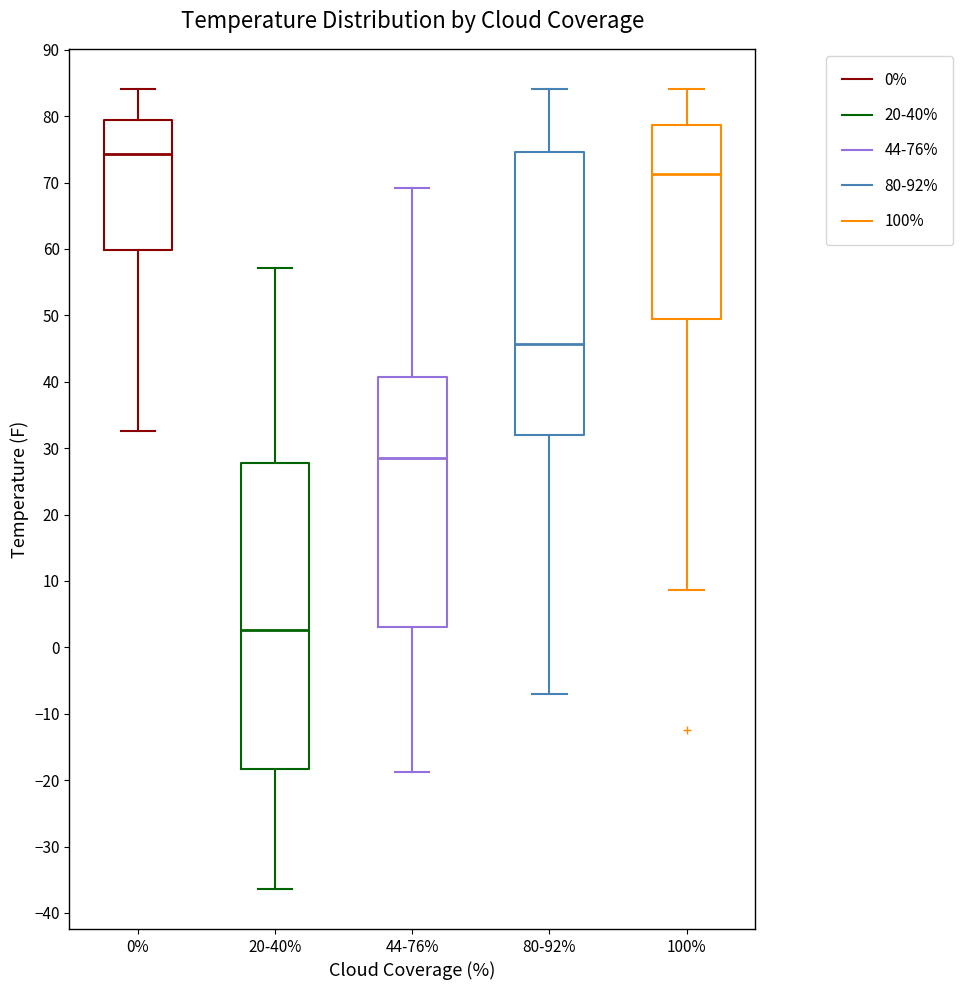

Reading left to right, read every box against the y-axis: the position of its median line, the range the box covers, and the ends of its whiskers. The values are not printed on the chart, so give them approximately, as read against the axis.

0%: median 74, box 60 to 79, whiskers 33 to 84
20-40%: median 3, box -18 to 28, whiskers -36 to 57
44-76%: median 29, box 3 to 41, whiskers -19 to 69
80-92%: median 46, box 32 to 75, whiskers -7 to 84
100%: median 71, box 49 to 79, whiskers 9 to 84